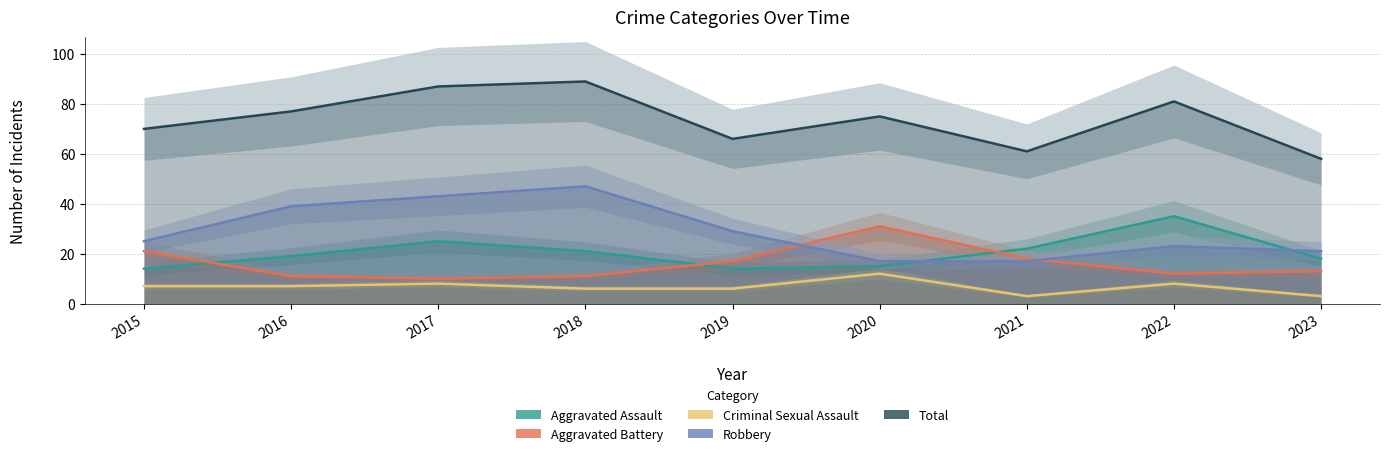

After their last crossing, which series has the higher values: Aggravated Battery or Robbery?

Robbery